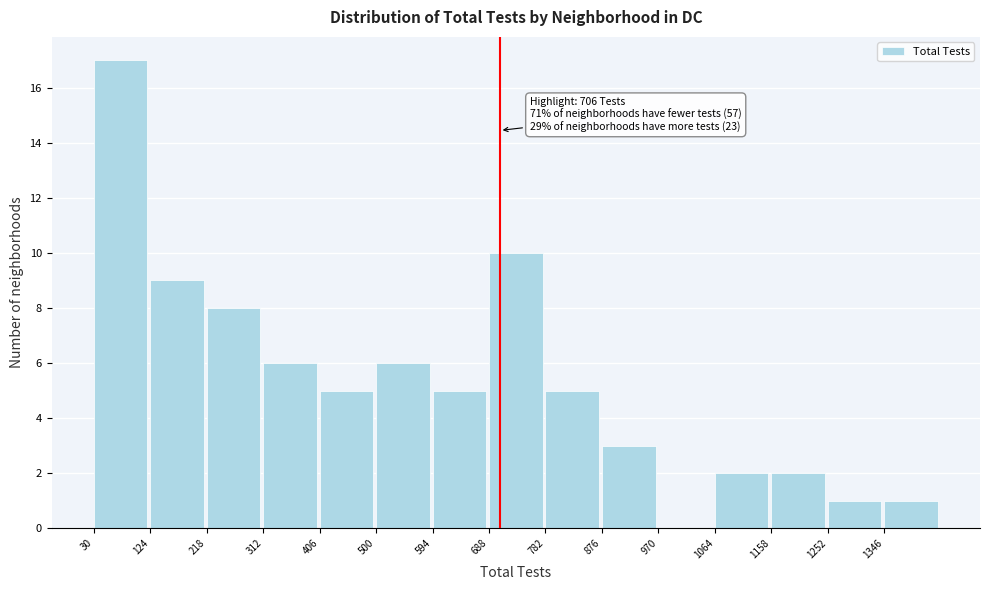

Over which range of the x-axis is the bar tallest?

30 to 124